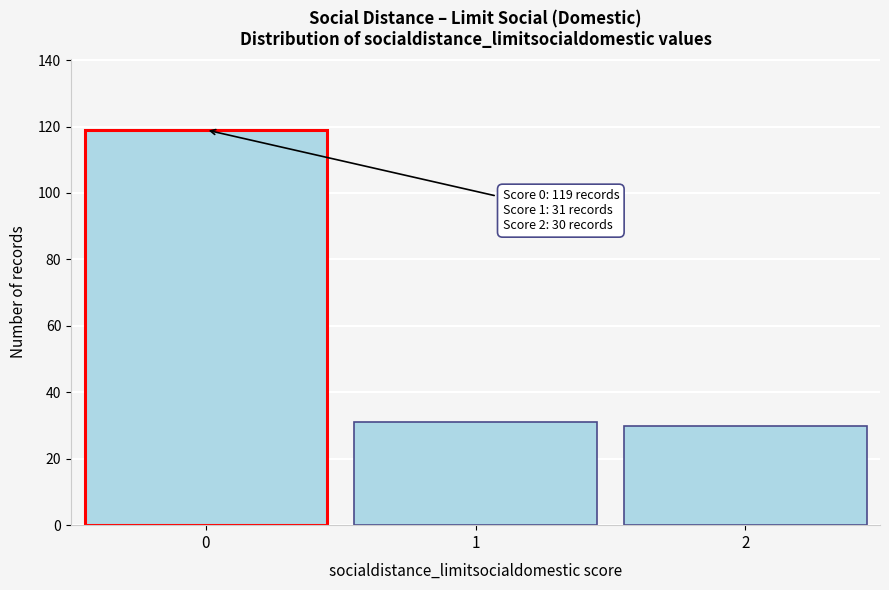

Reading left to right, what are all the values shown in this chart?

119	31	30